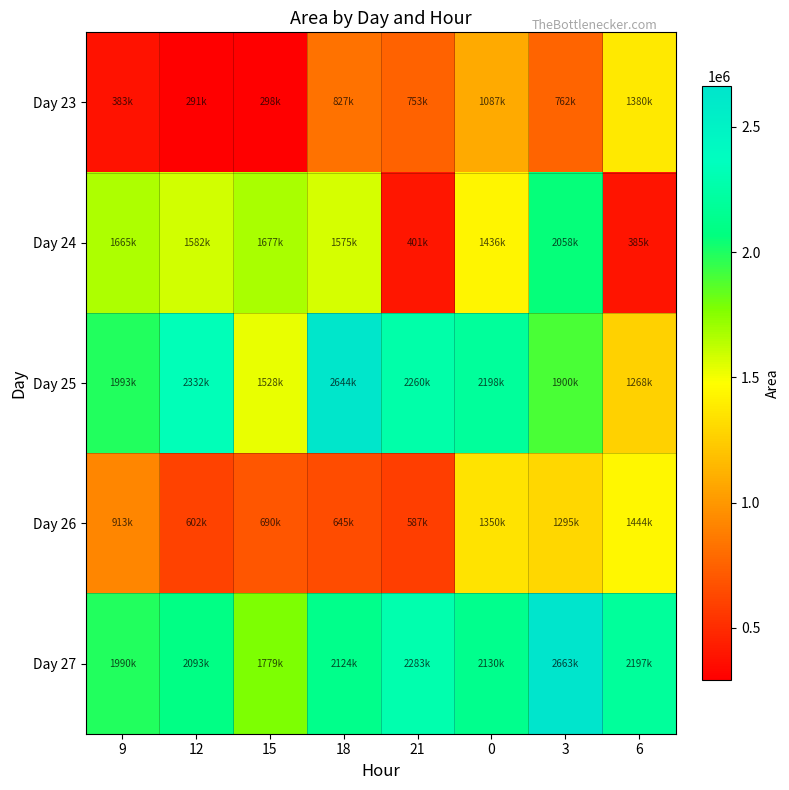

What is the spread (max minus min) of values at 3?

1900625